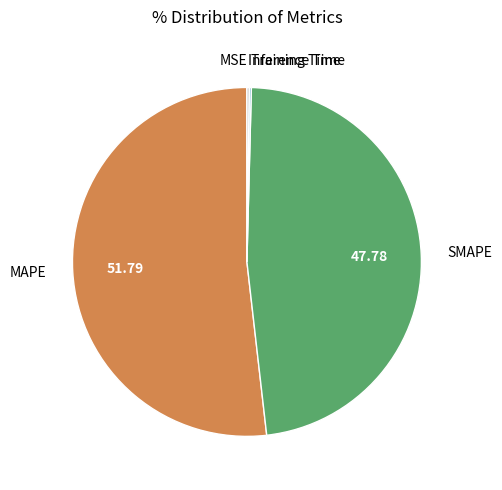

Is the sum of MAPE and SMAPE greater than half?

Yes